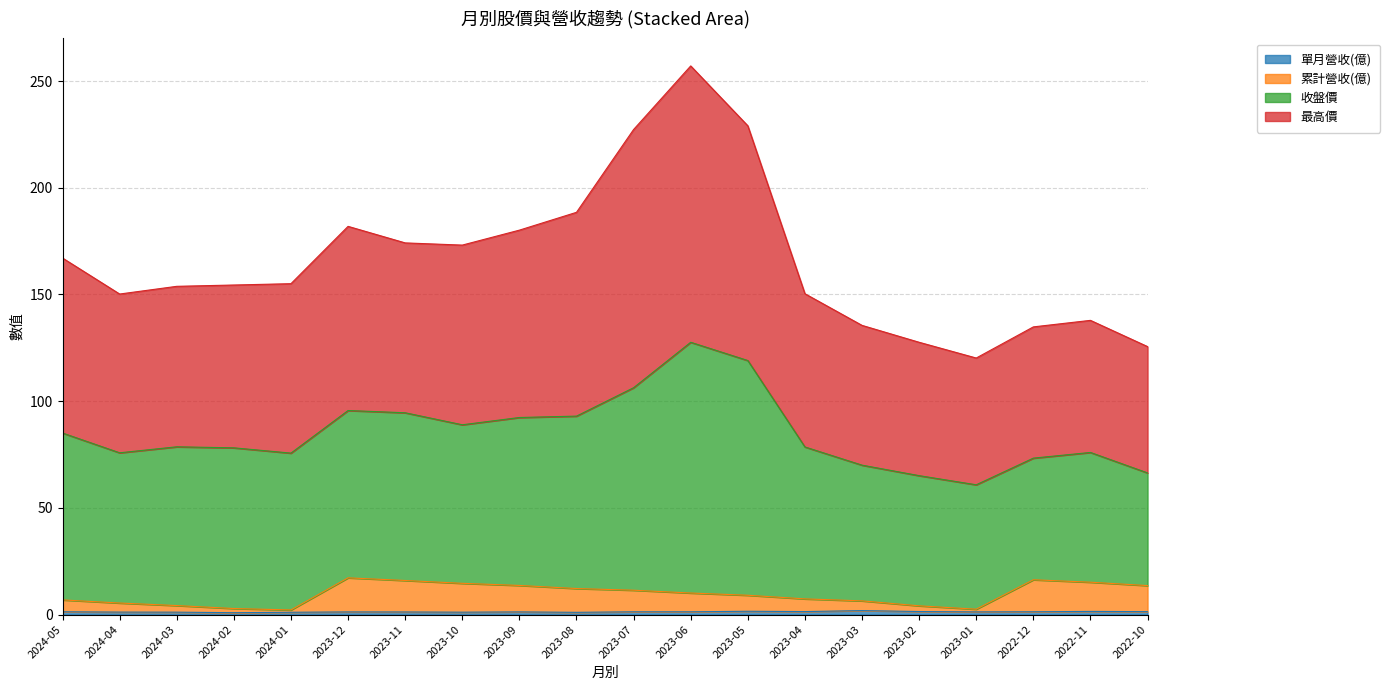

At which category is the sum across all series the highest?

2023-06